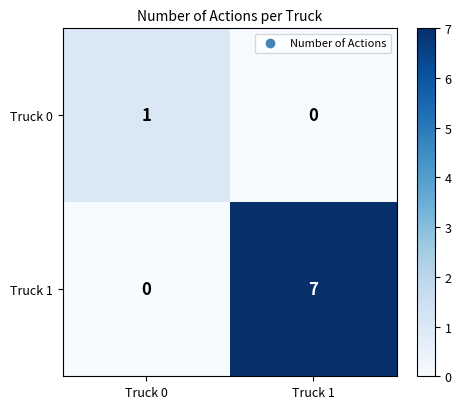

Is it true that Truck 1 equals 0 at Truck 0?

True